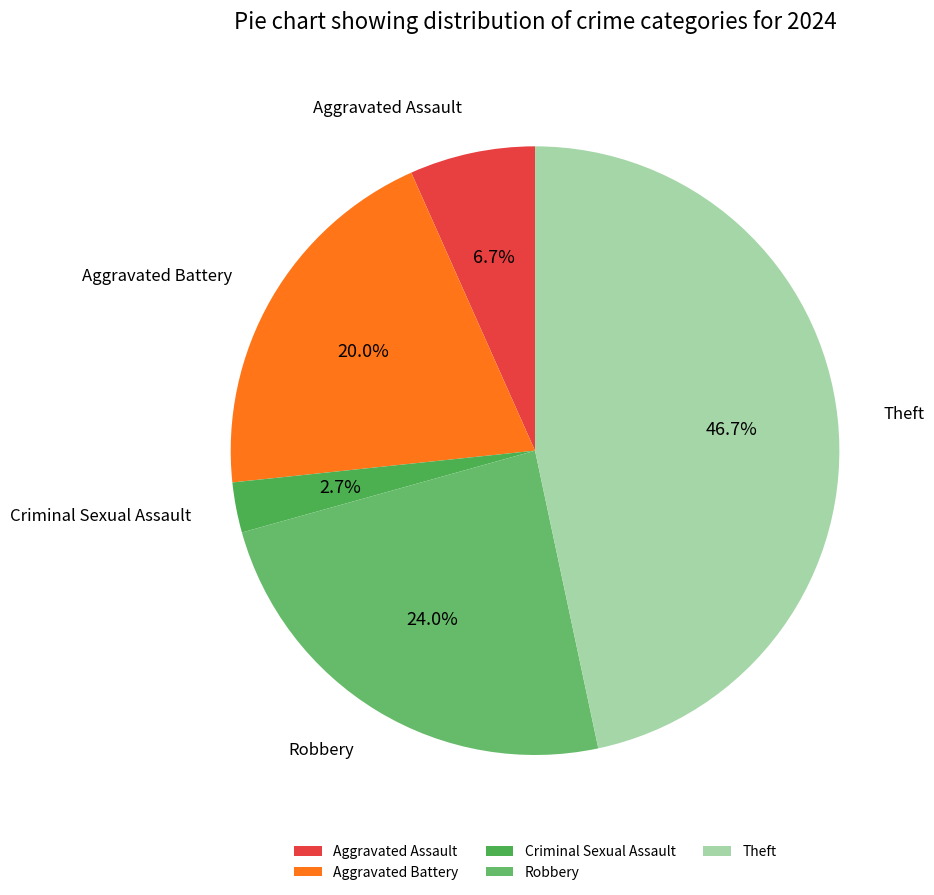

Is Robbery the majority of the pie?

No